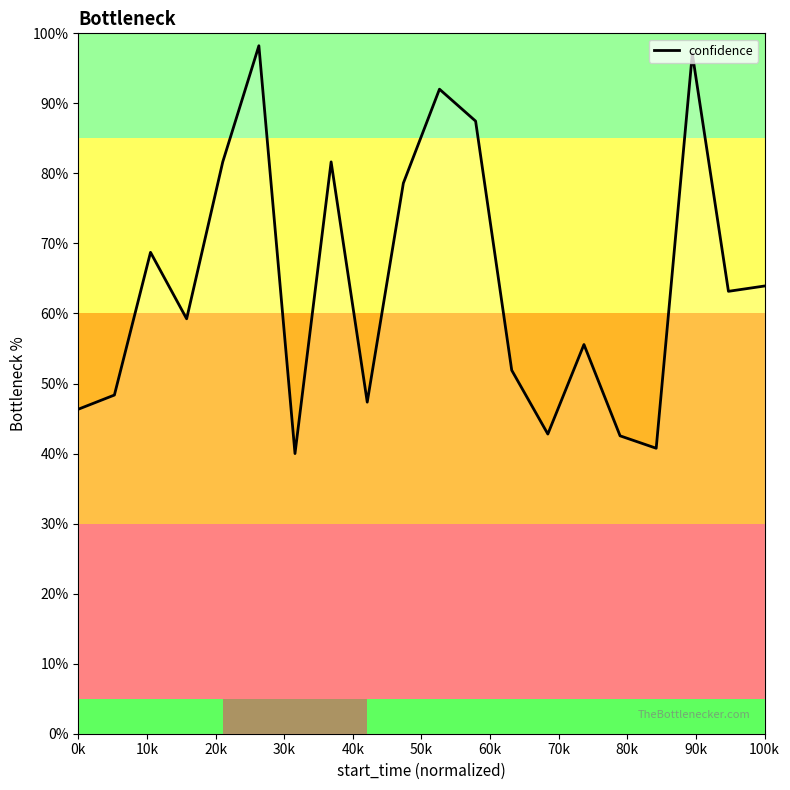

What is the minimum value shown in the chart?

40.0